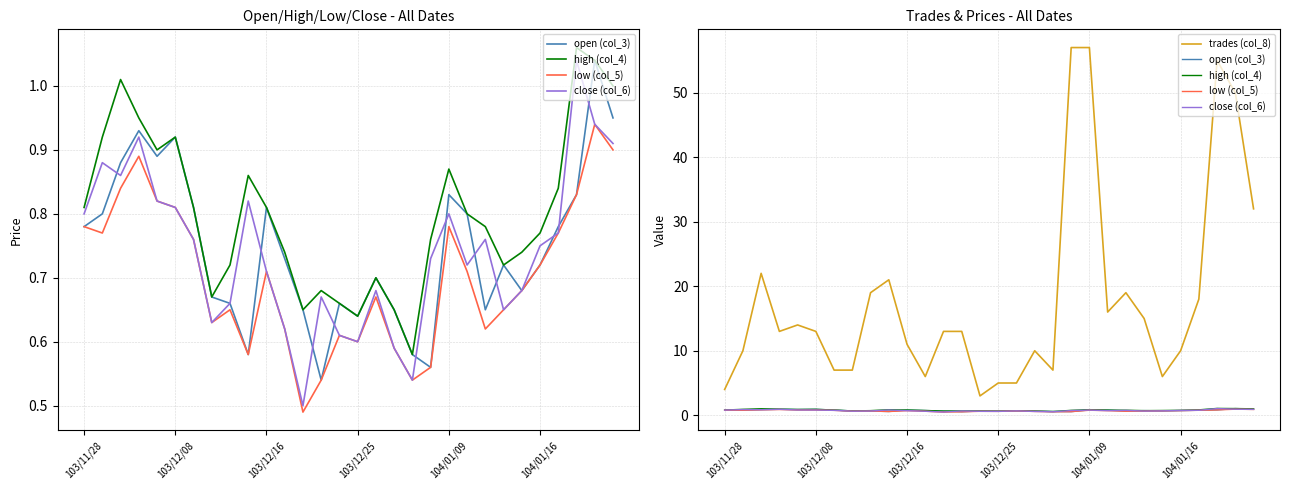

Which has a higher value, 103/11/28 or 8?

103/11/28